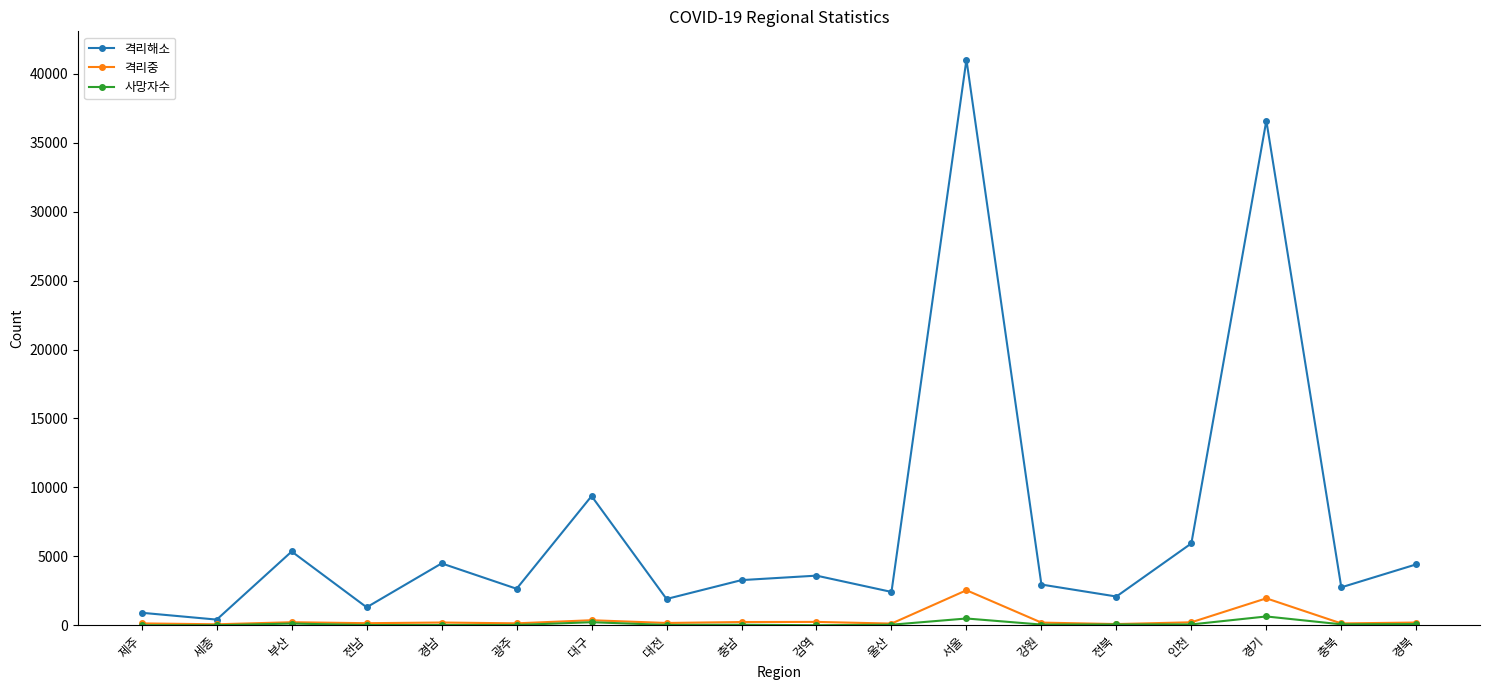

What are all the series names shown in the legend?

격리해소, 격리중, 사망자수